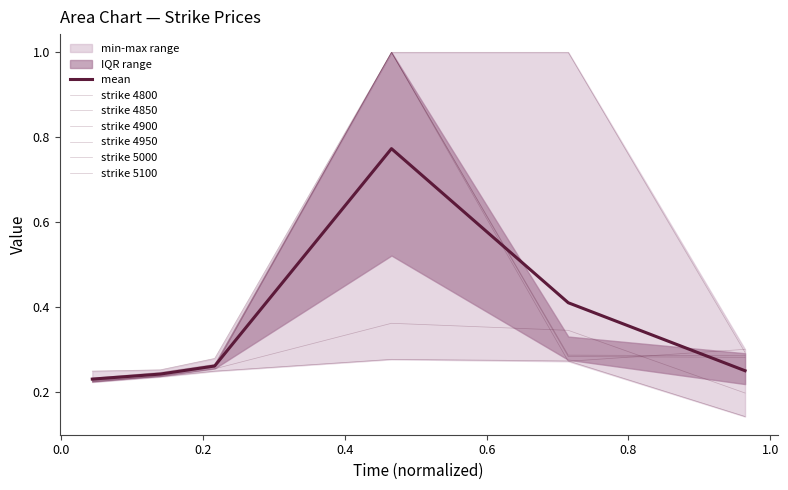

What is the sum of the 5000 values at 0.8 and 0.2?

0.6